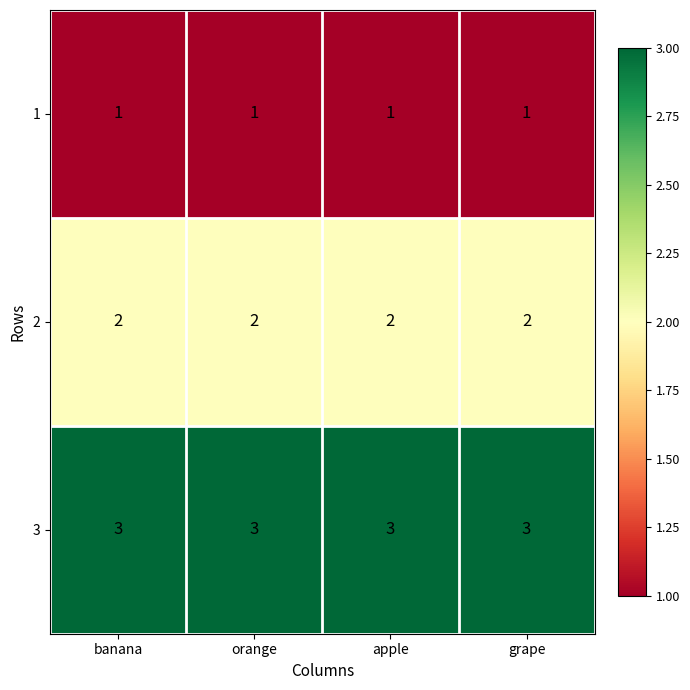

The value of 2 at orange is 2. True or false?

True